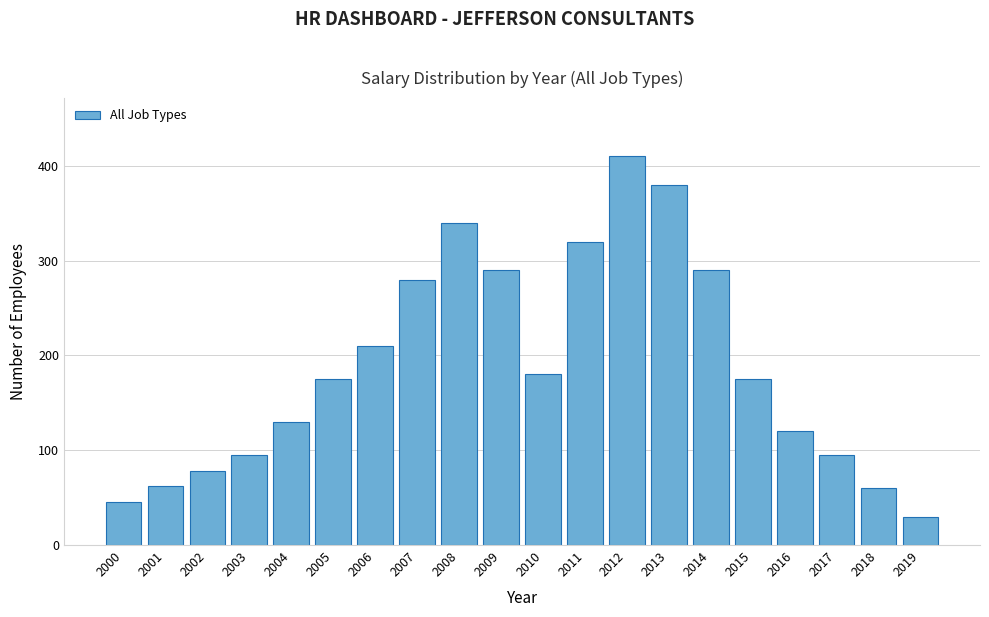

Reading left to right, what are all the values shown in this chart?

2000=45	2001=62	2002=78	2003=95	2004=130	2005=175	2006=210	2007=280	2008=340	2009=290	2010=180	2011=320	2012=410	2013=380	2014=290	2015=175	2016=120	2017=95	2018=60	2019=30